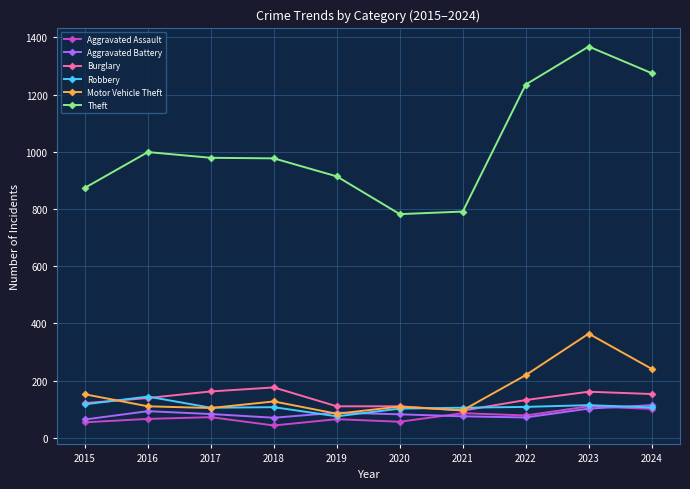

What is the difference between the maximum and minimum values in the Motor Vehicle Theft series?

280